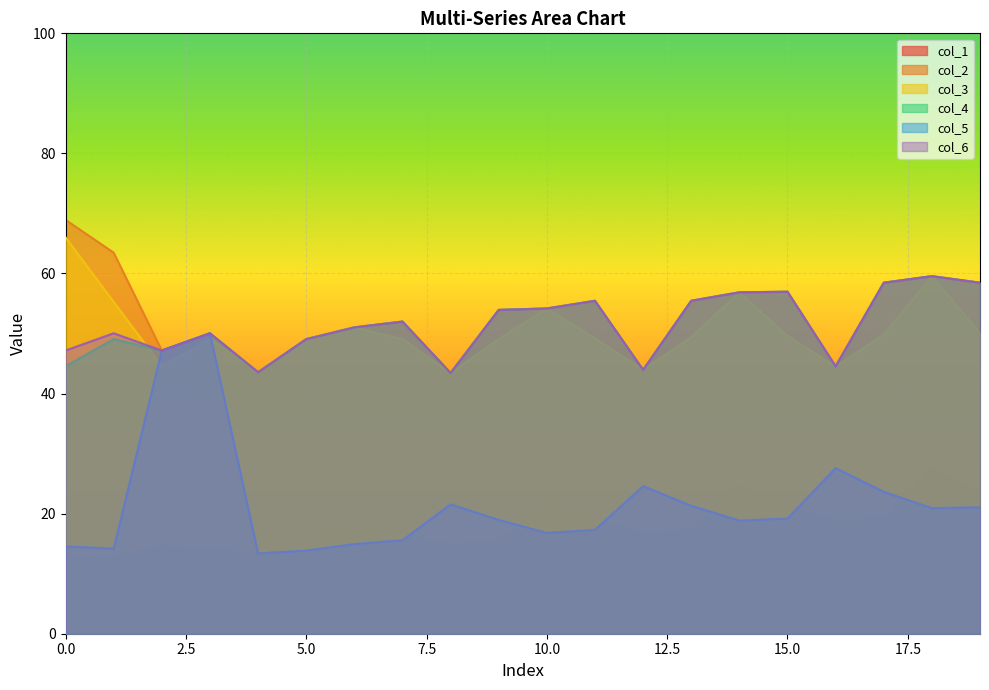

What is the value of the col_1 point at the 9th from the left?

14.9